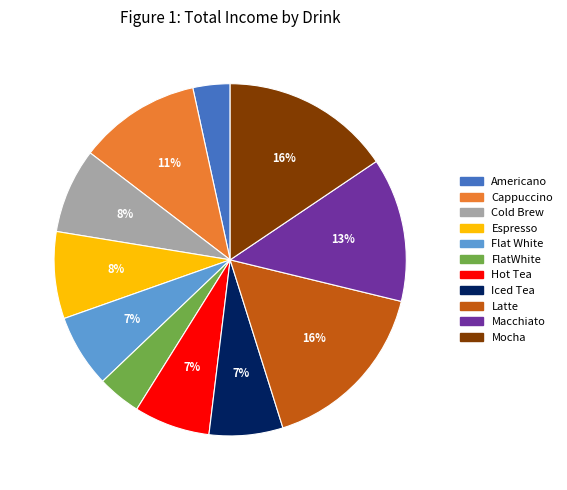

Combined, do Espresso and Americano account for over 50%?

No